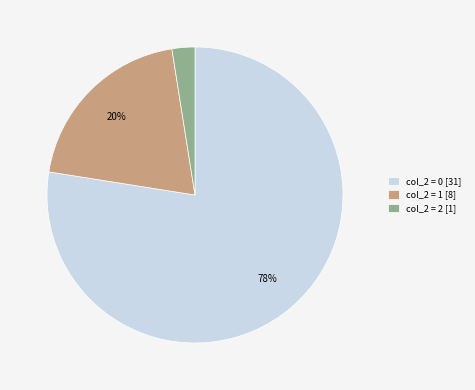

Which slice represents more than half of the pie?

col_2 = 0 [31]